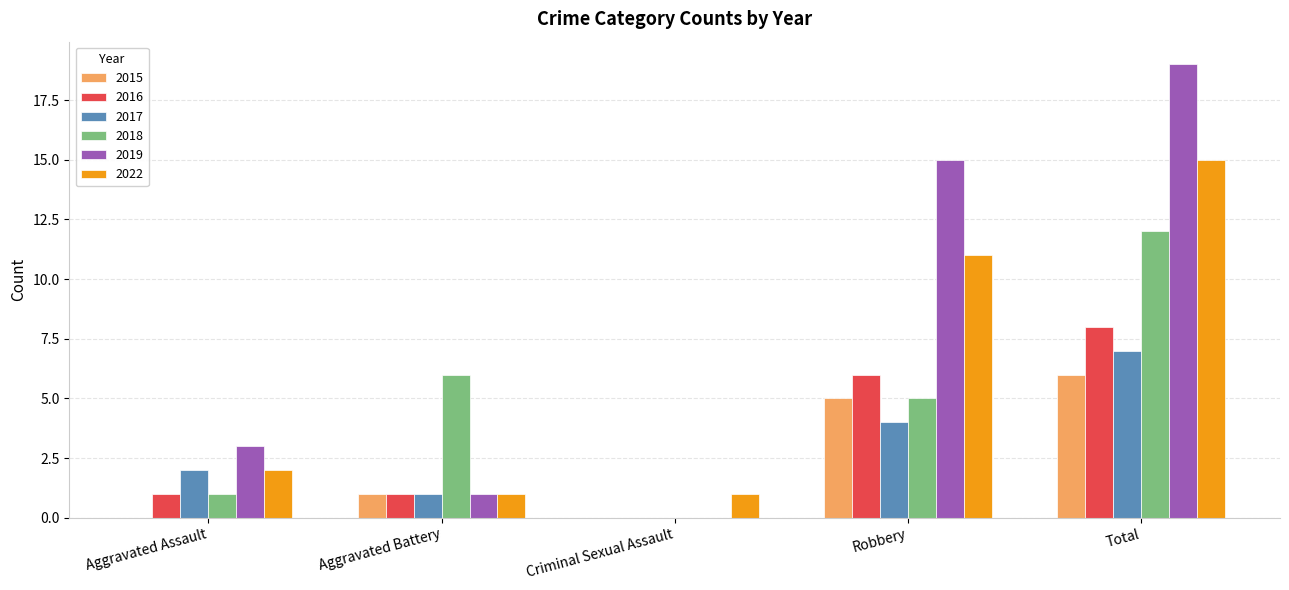

True or false: 2016 has a value of 0 at Aggravated Assault.

False